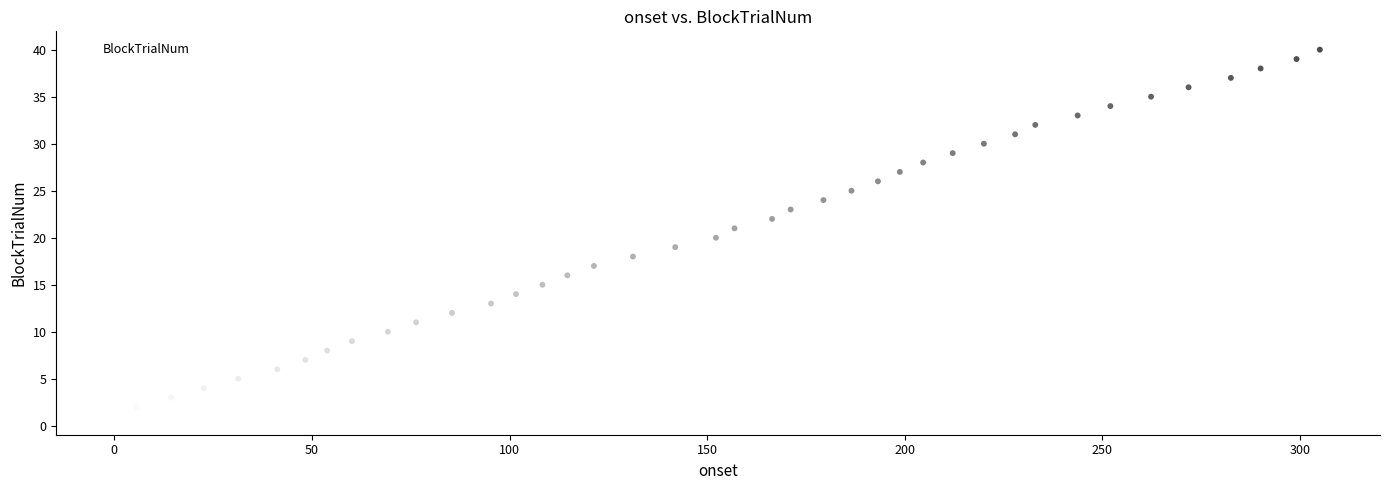

What is the range of Y values (max minus min)?

39